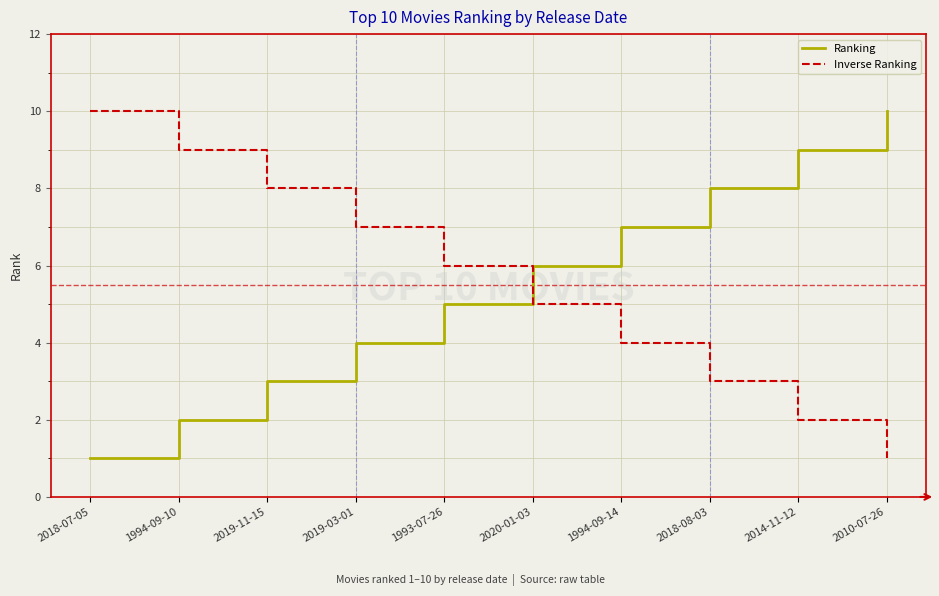

At how many categories does at least one series exceed 3?

10